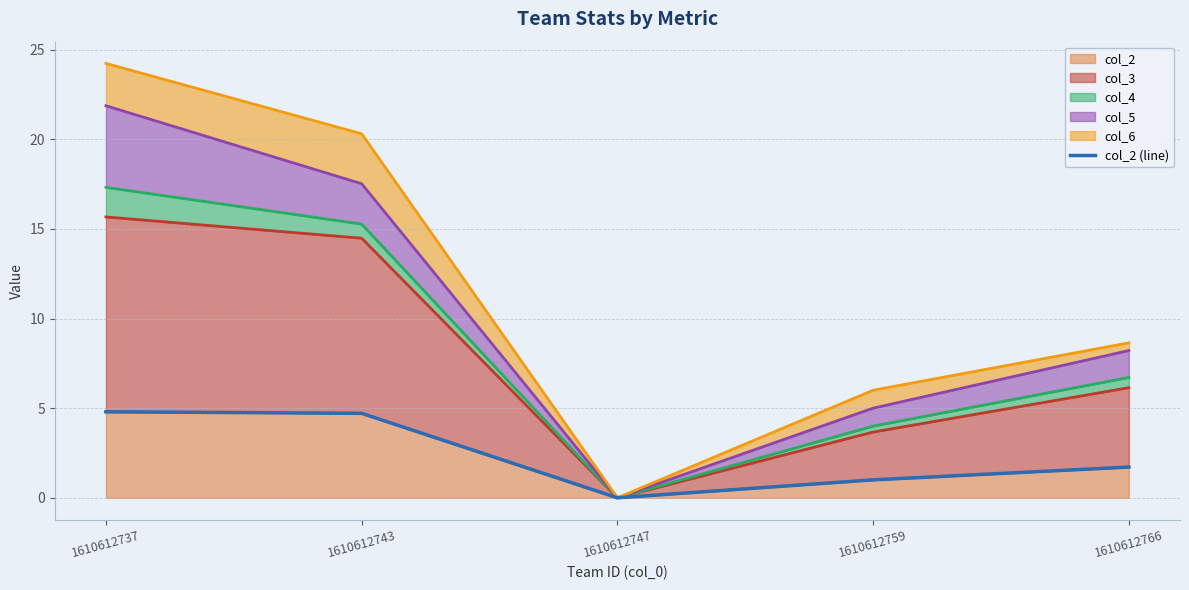

Read the value at 1610612766.

1.7